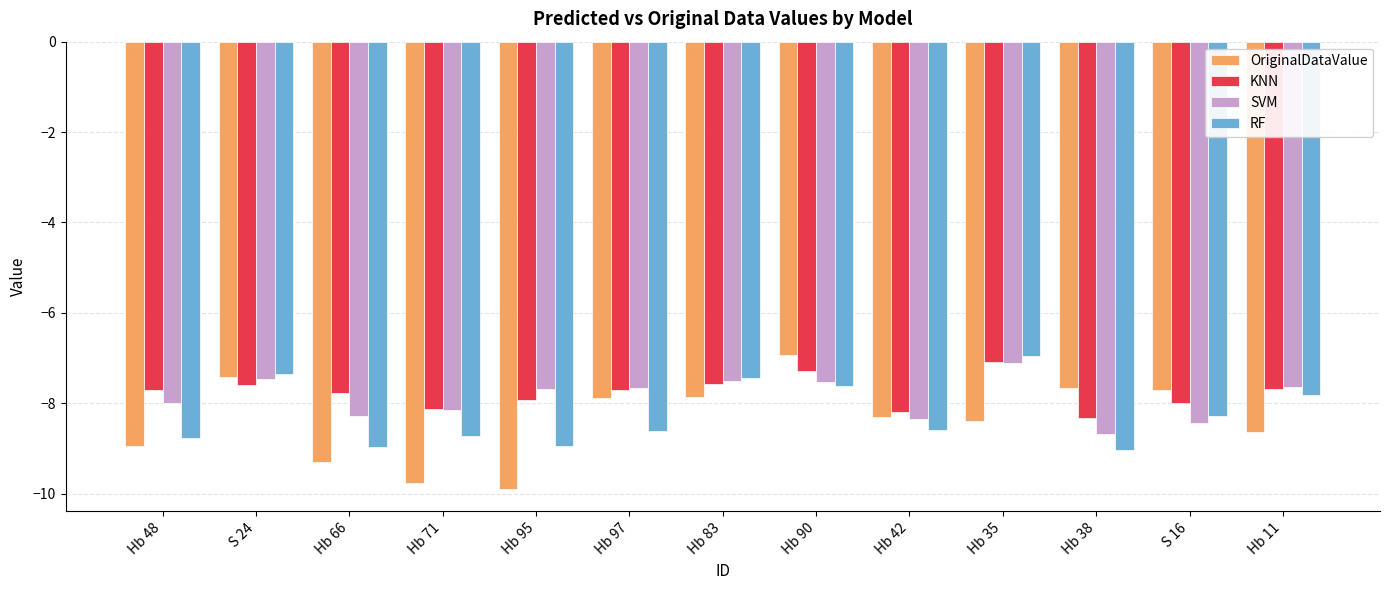

What is the label of the 3rd bar from the left?

Hb 66